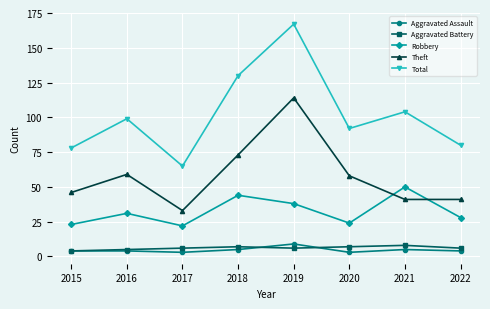

At which label is Total closest to 116?

2021